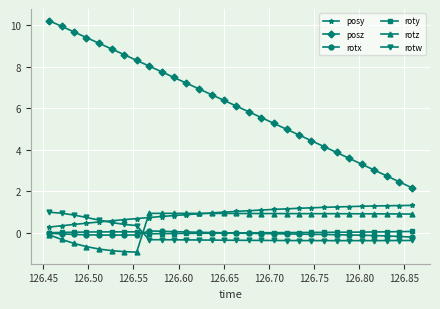

What is the value of the rotw point at the 22nd from the left?

-0.4